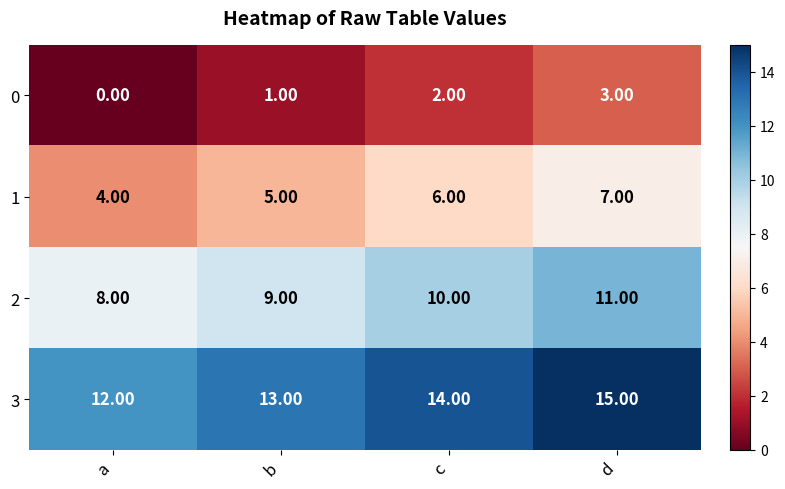

At which category does the chart reach its minimum across all series?

a